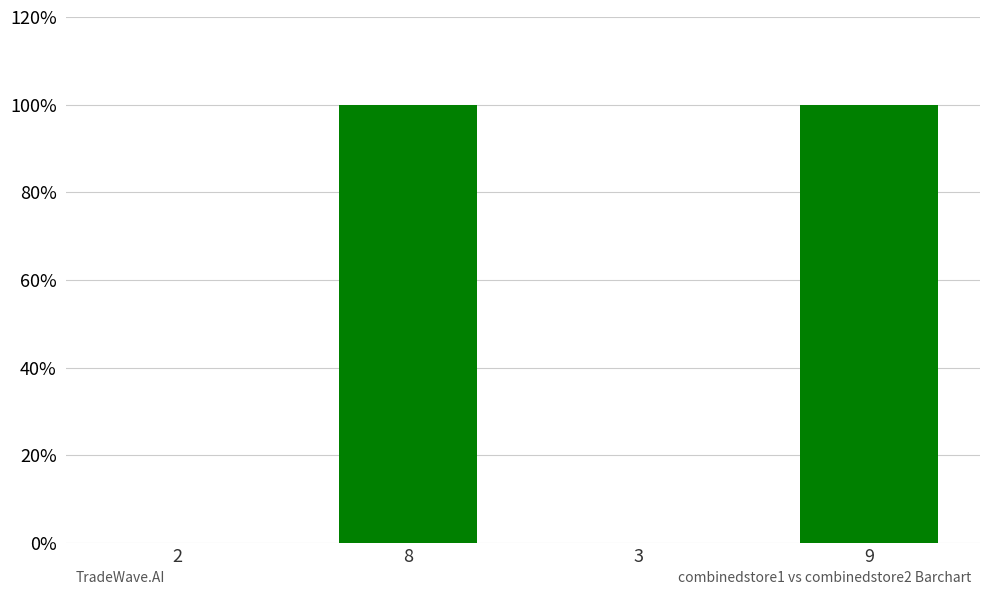

How many values are above zero?

2